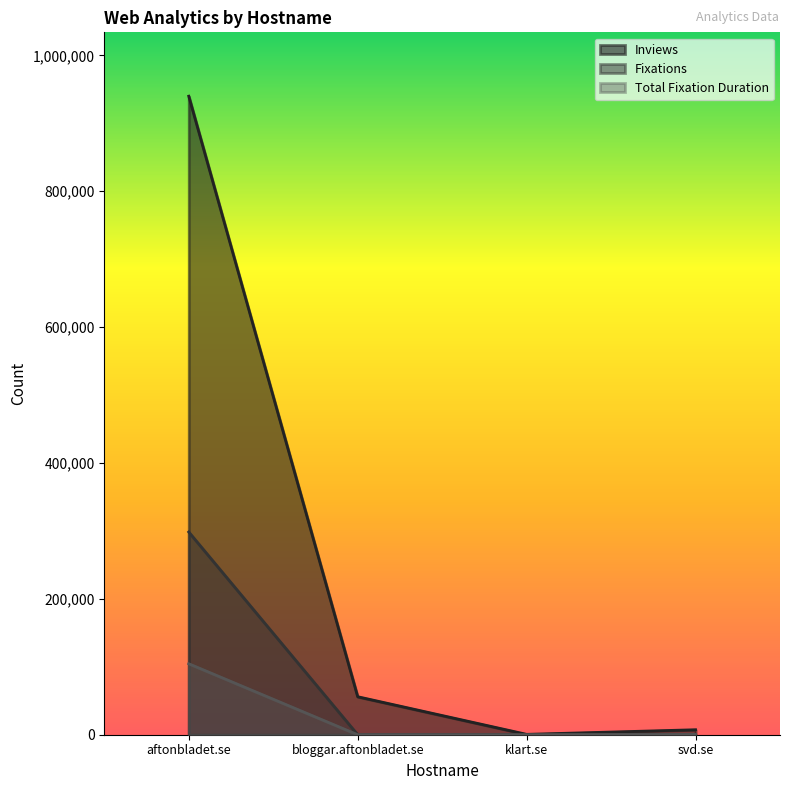

What value does the Fixations series have at aftonbladet.se?

298421.0